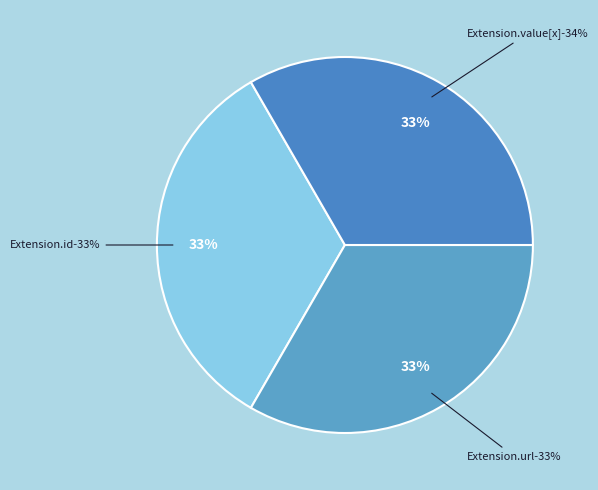

True or false: Extension.id accounts for 11% of the total.

False